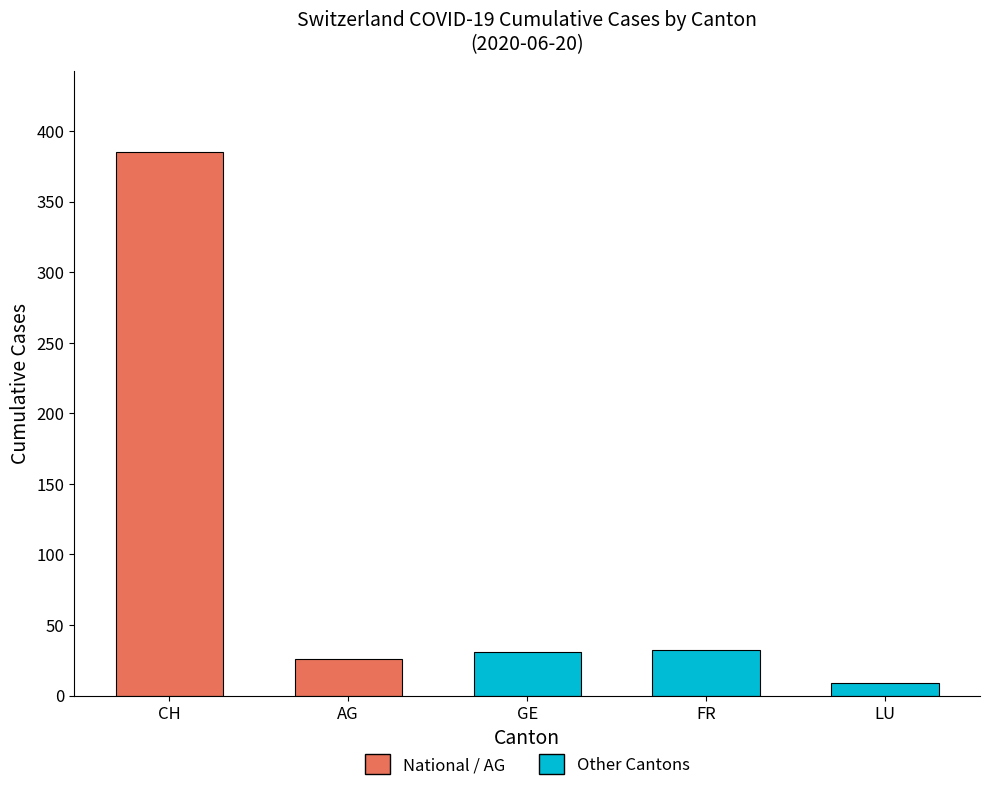

True or false: the data shows 385 at CH.

True